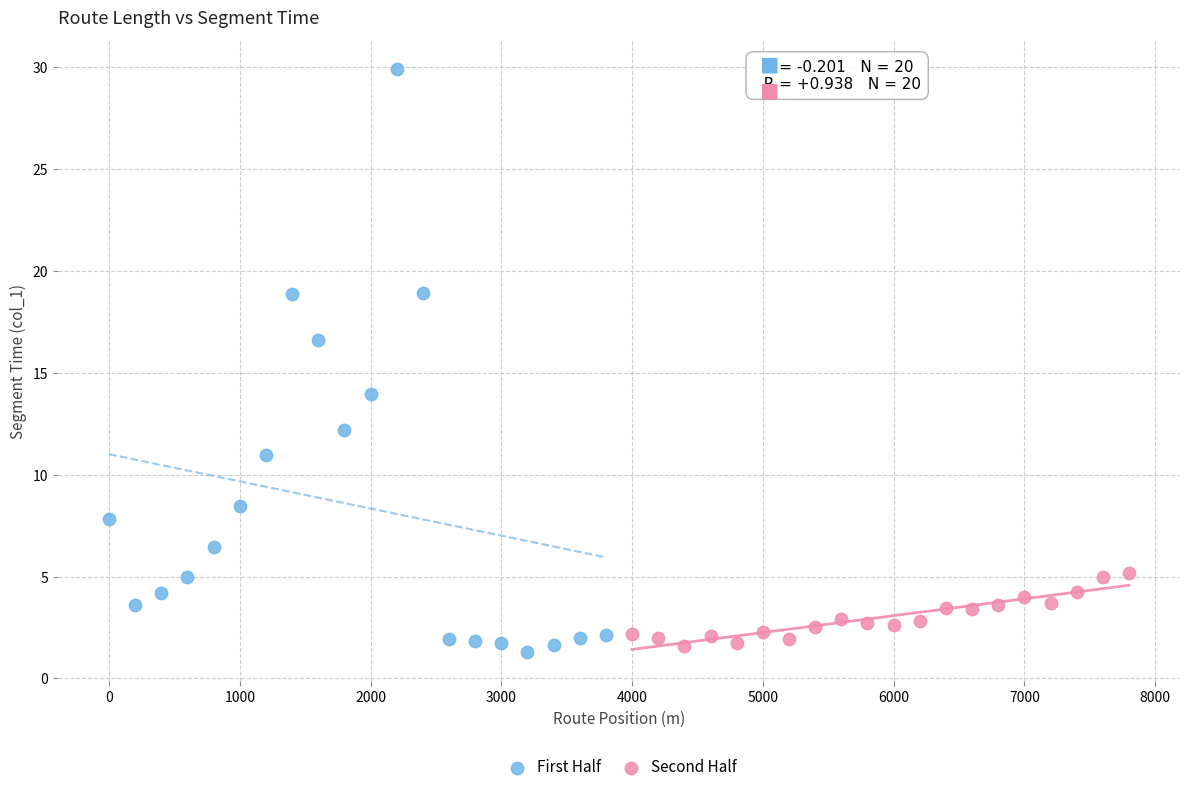

Which series reaches the maximum Y coordinate?

First Half